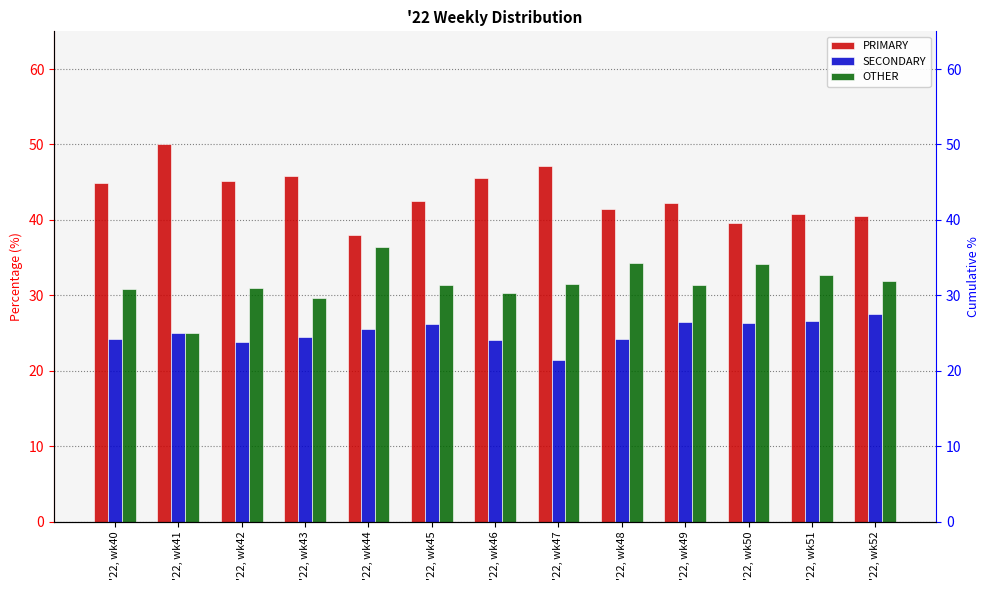

What is the sum of the PRIMARY values at '22, wk52 and '22, wk45?

83.0